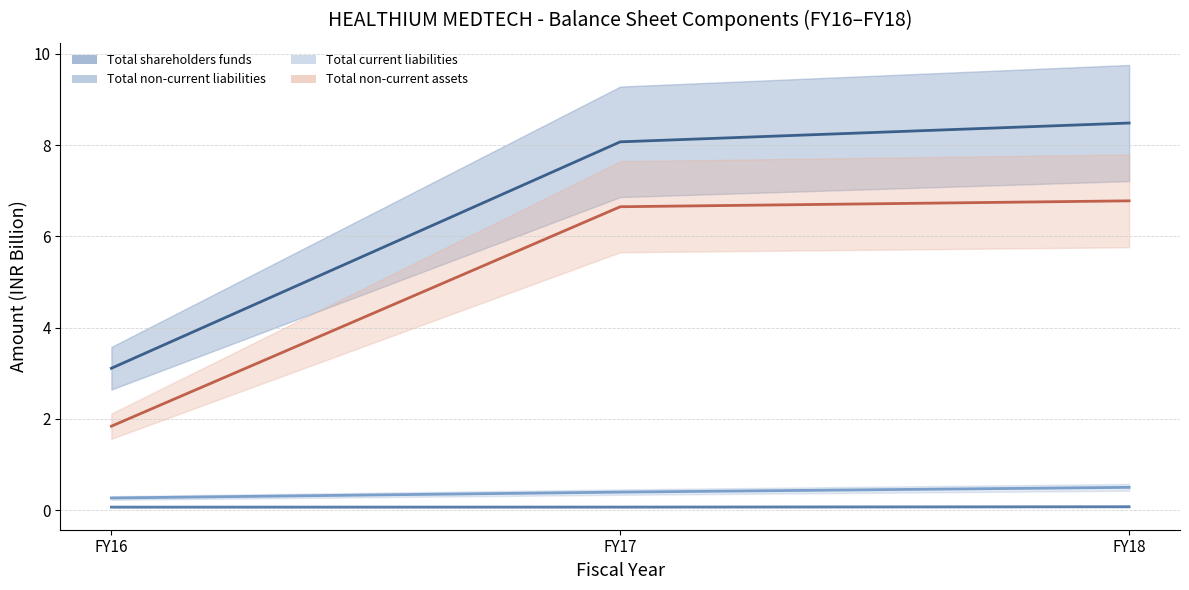

Is it true that Total non-current liabilities equals 0.1 at FY17?

True